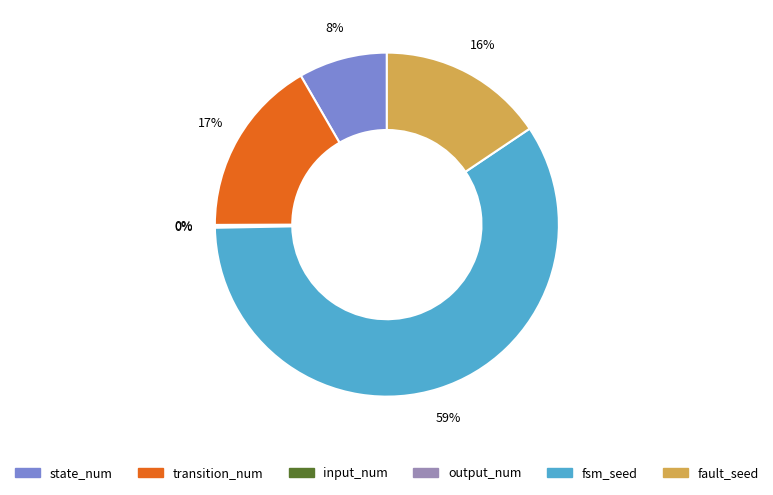

To the nearest percent, what portion does transition_num represent?

17%